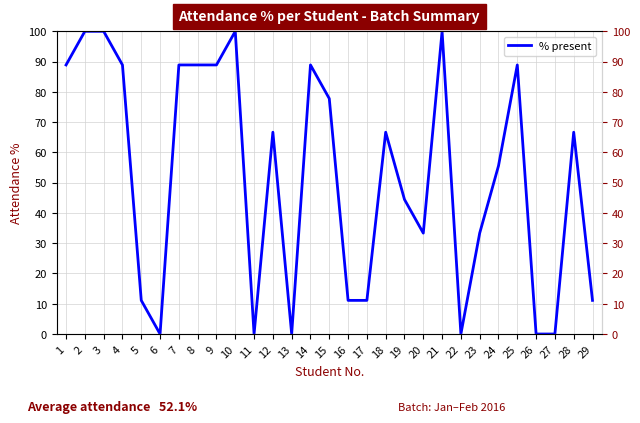

At which label does the data first exceed 66?

1